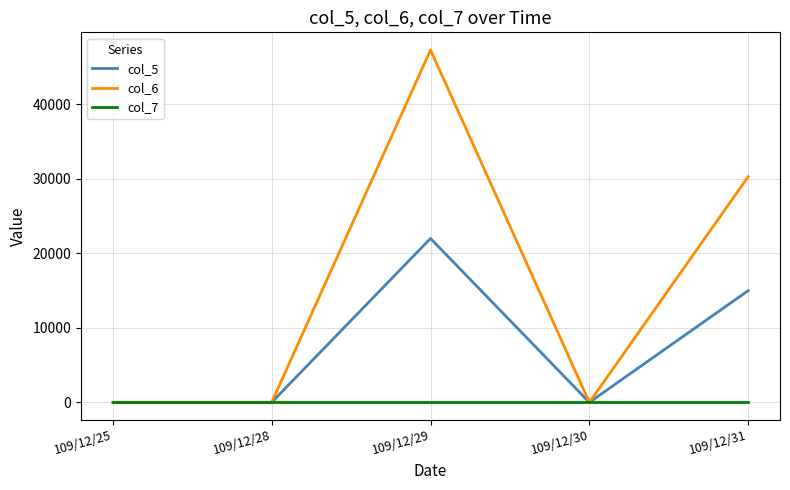

What is the average value of the col_6 series?

15520